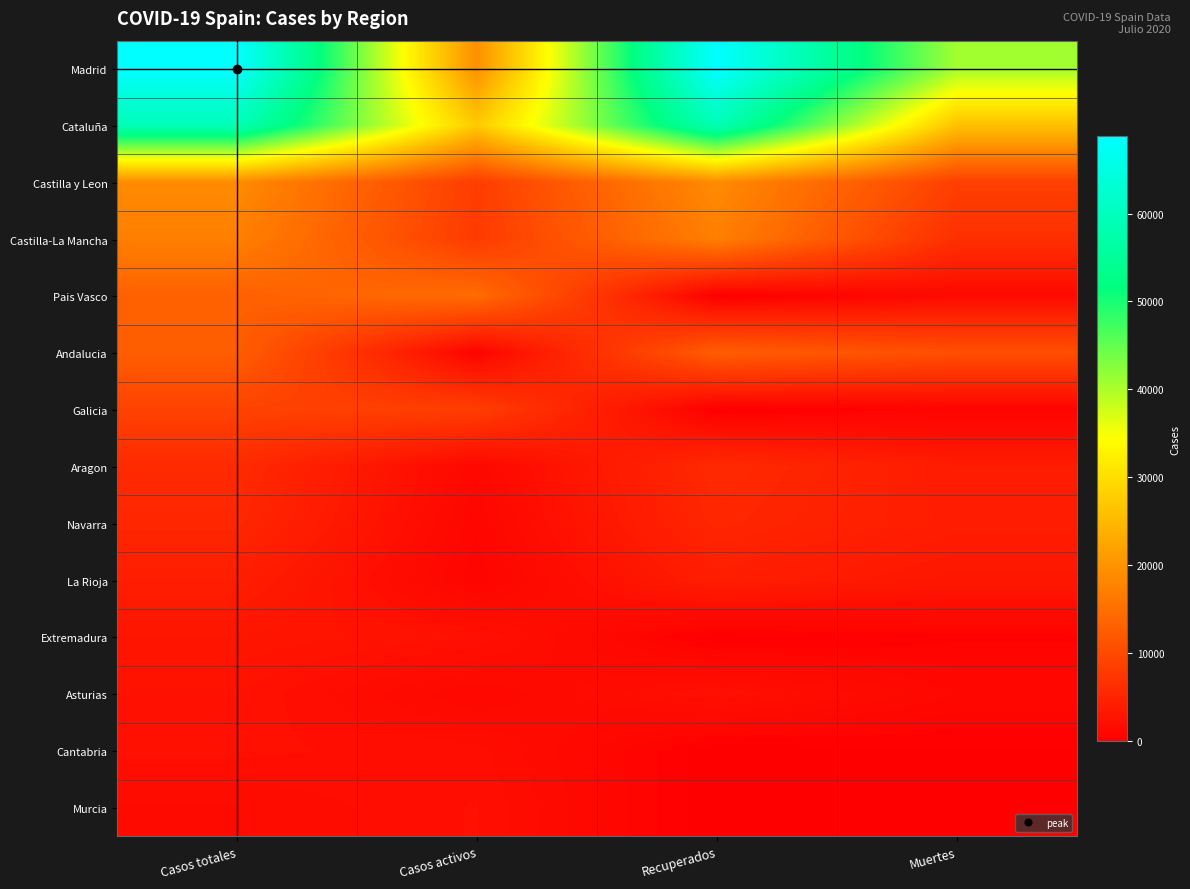

What is the spread (max minus min) of values at Recuperados?

68852